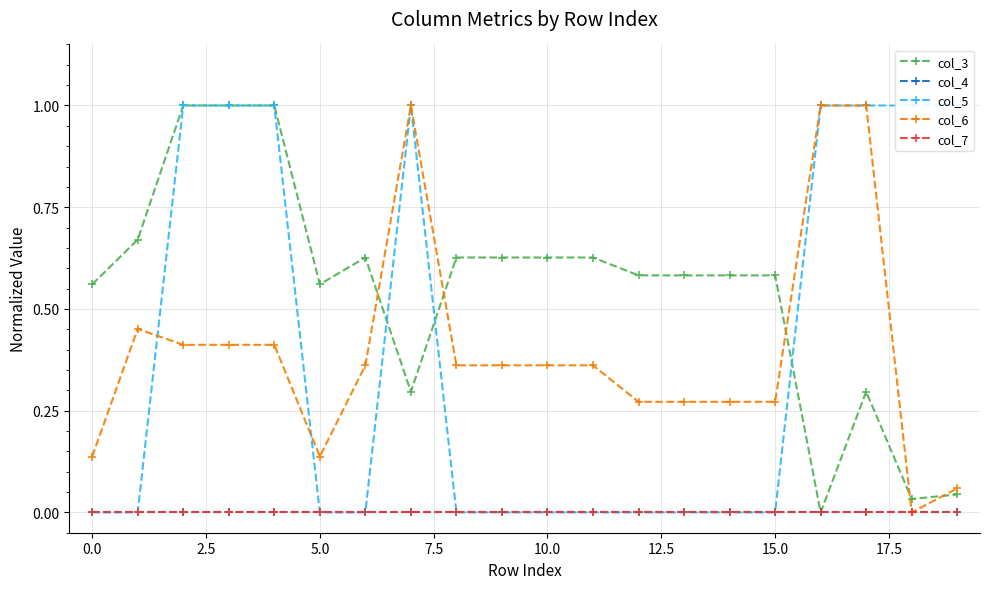

Which series ends up on top after the final intersection of col_5 and col_3?

col_5